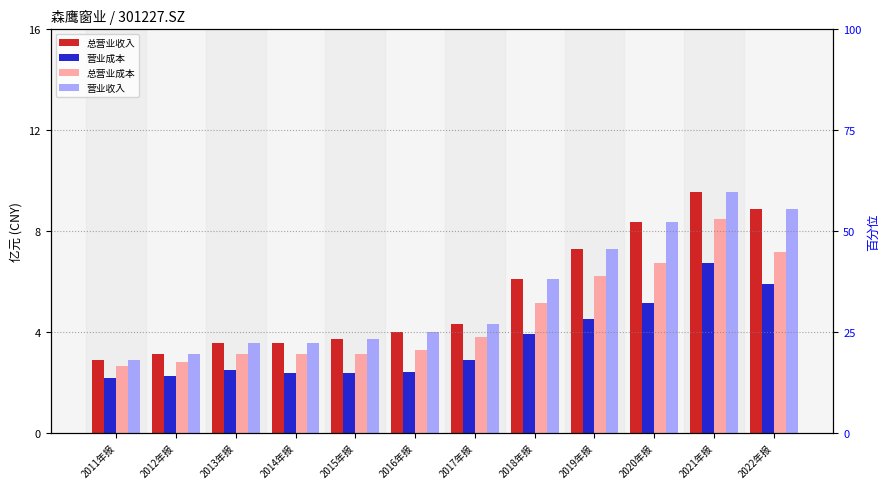

Read the 总营业收入 value at 2017年报.

4.3